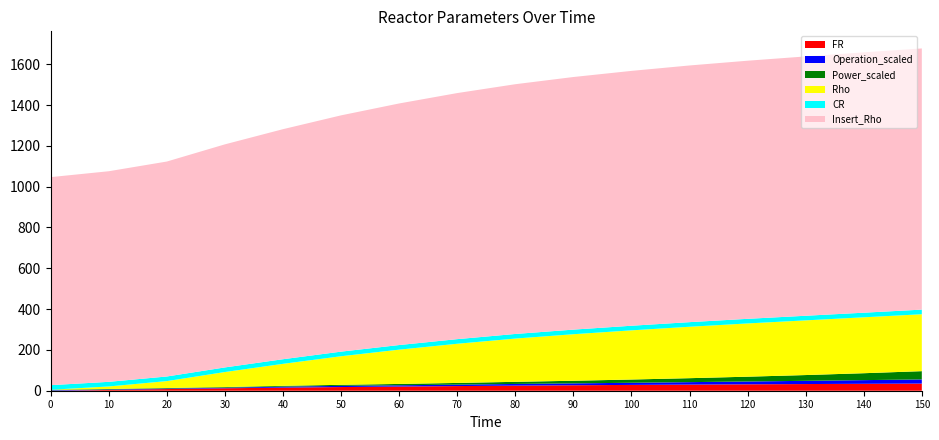

Reading right to left, what are all the values shown in this chart?

FR: 35.0	33.9	32.7	31.4	30.0	28.5	26.8	24.9	22.8	20.5	18.0	15.2	12.0	8.1	3.8	0.0
Rho: 279.0	274.0	268.0	261.0	252.0	241.0	228.0	212.0	192.0	168.0	140.0	107.8	73.6	33.9	12.5	0.0
Insert_Rho: 1280.0	1276.0	1271.0	1265.0	1258.0	1249.0	1238.0	1224.0	1206.0	1184.0	1158.0	1127.5	1093.3	1053.5	1032.1	1019.6
CR: 22.6	22.6	22.6	22.6	22.6	22.6	22.6	22.6	22.6	22.6	22.6	22.6	22.6	22.6	22.6	22.6
Power_scaled: 40.4	33.9	28.3	23.5	19.4	15.9	12.9	10.4	8.3	6.6	5.2	4.1	3.2	2.6	2.4	2.3
Operation_scaled: 20.5	18.0	15.8	13.9	12.1	10.5	9.2	8.3	7.1	6.2	5.8	4.7	2.9	2.6	2.2	2.3